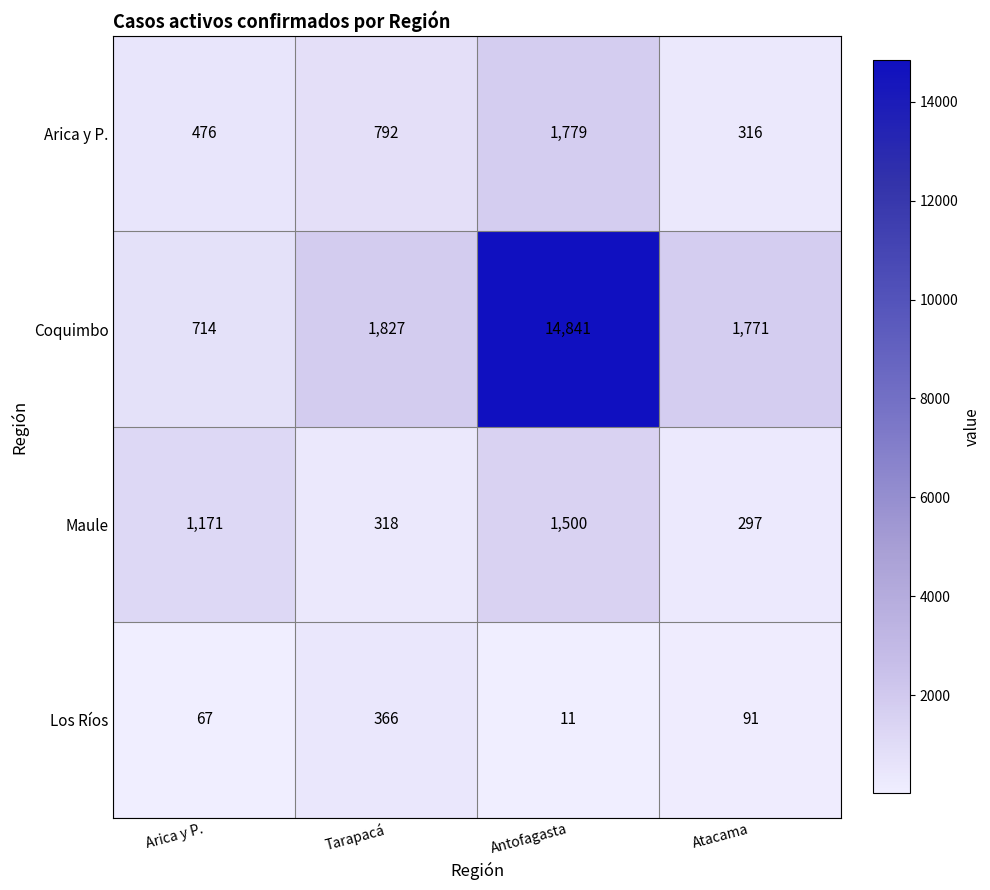

Is it true that Maule equals 499 at Atacama?

False